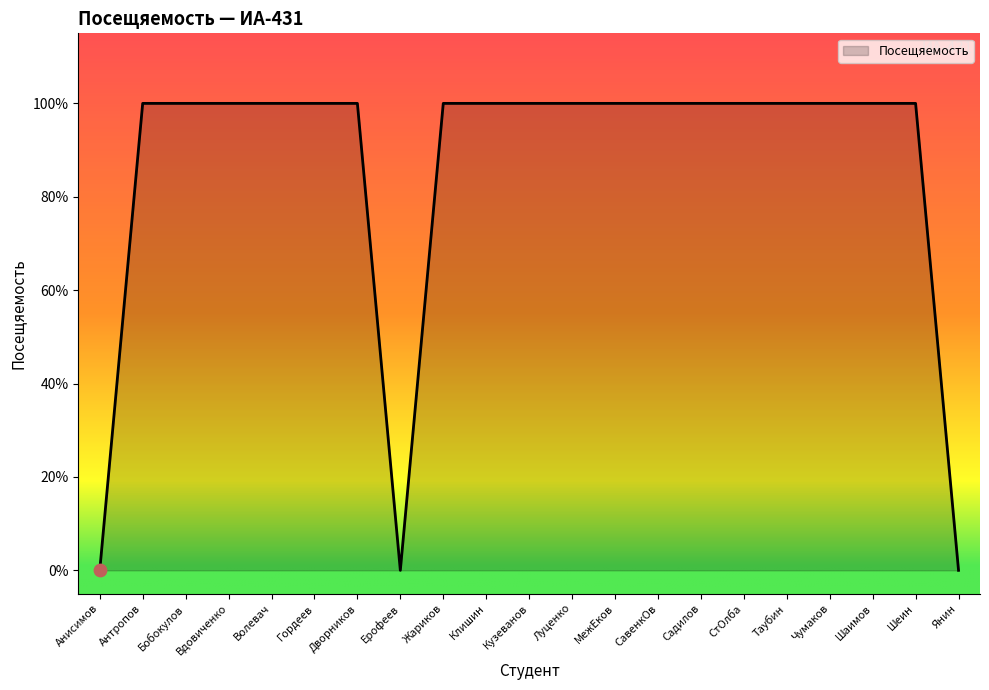

Which has a higher value, Шаимов or Вдовиченко?

Шаимов